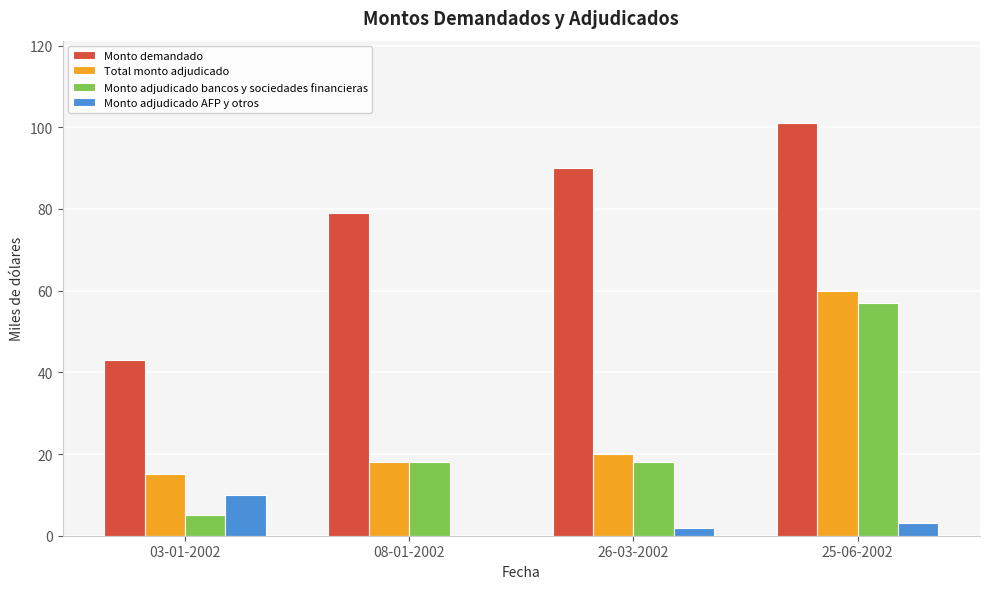

What is the total value across all series at 03-01-2002?

73